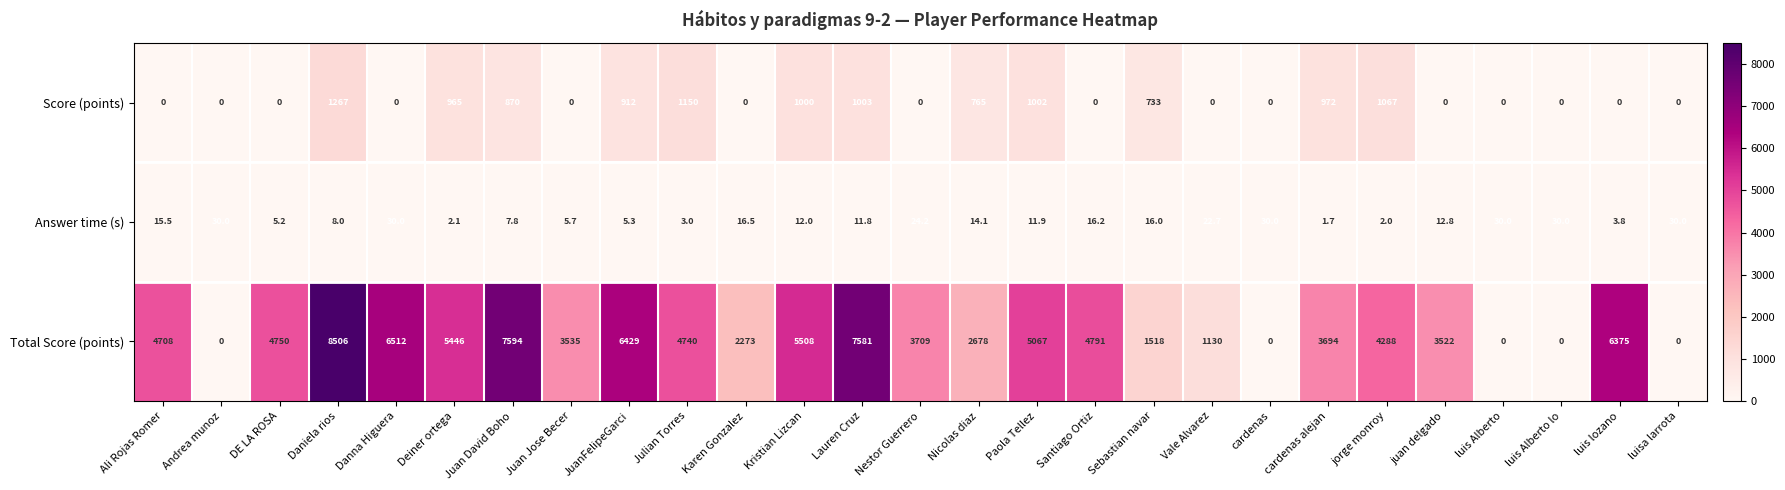

Rank the series by their maximum value, from highest to lowest.

Total Score (points), Score (points), Answer time (s)